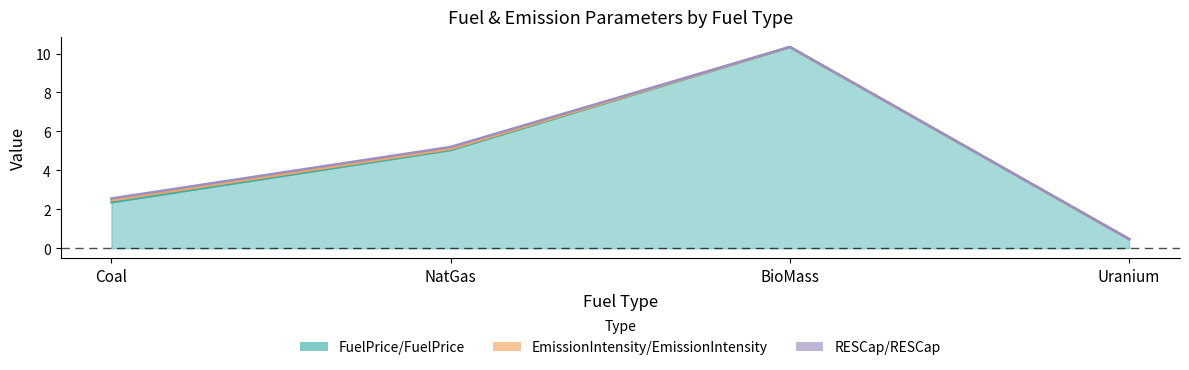

Which category has the lowest value in the FuelPrice/FuelPrice series?

Uranium